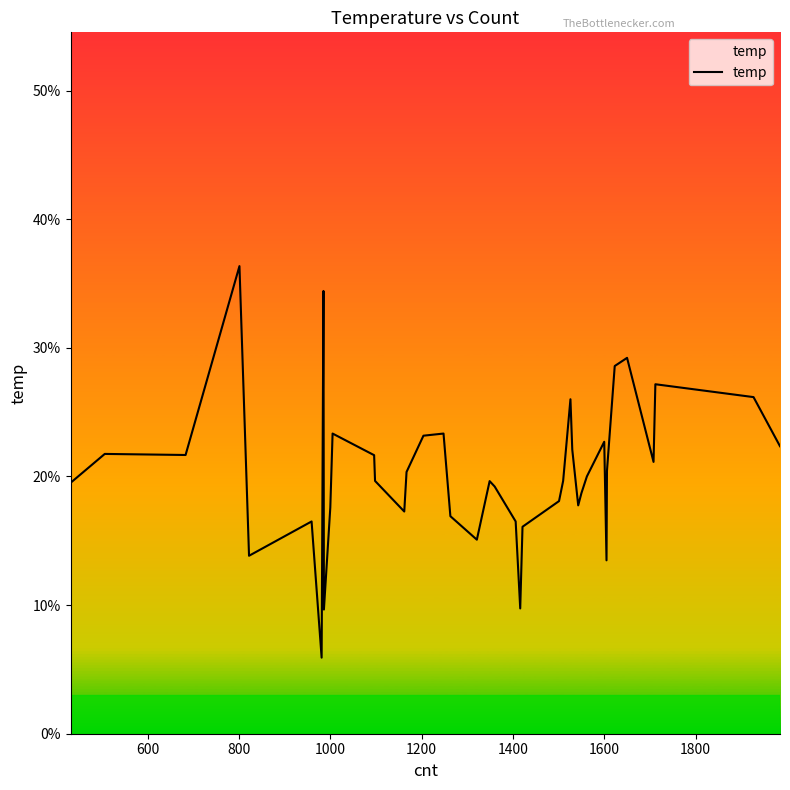

What is the minimum value shown in the chart?

0.1